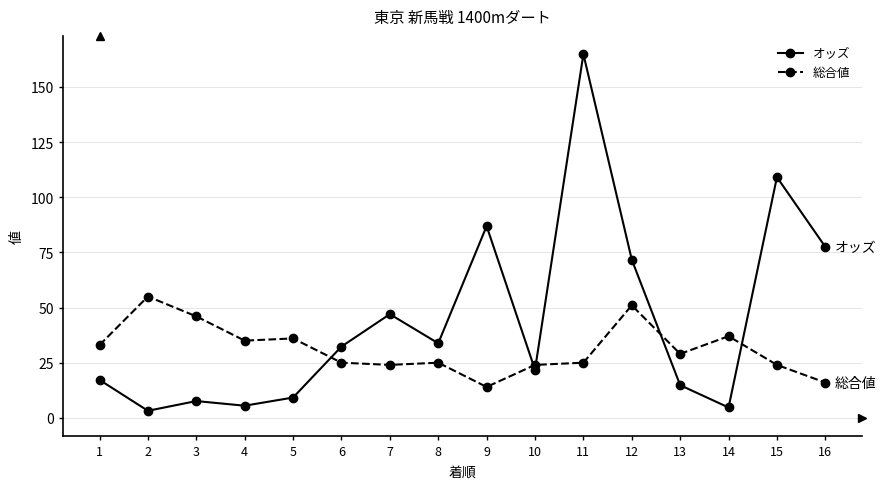

What is the maximum value shown in the chart?

164.9